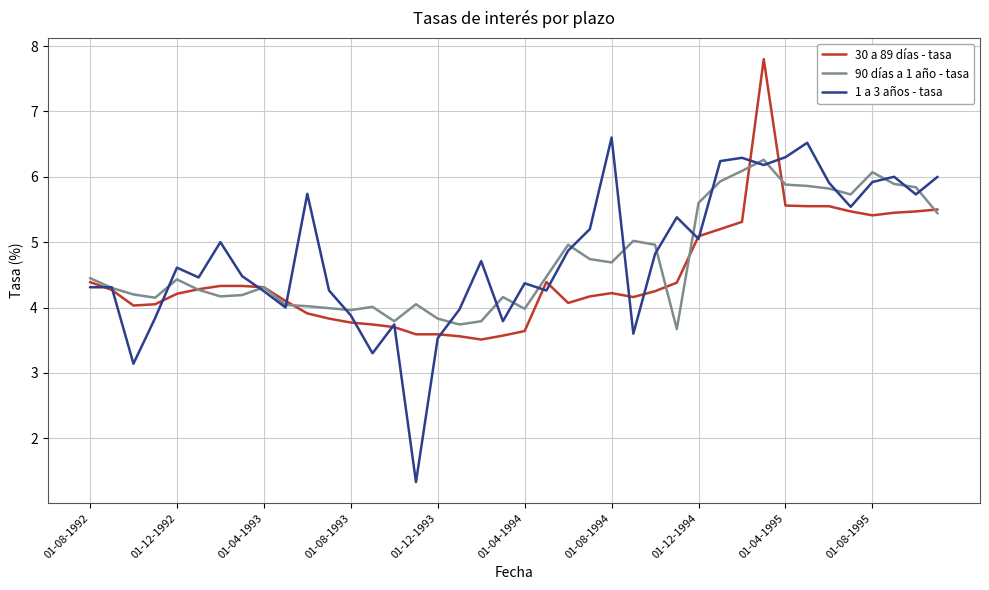

Rank the series by their maximum value, from highest to lowest.

30 a 89 días - tasa, 1 a 3 años - tasa, 90 días a 1 año - tasa